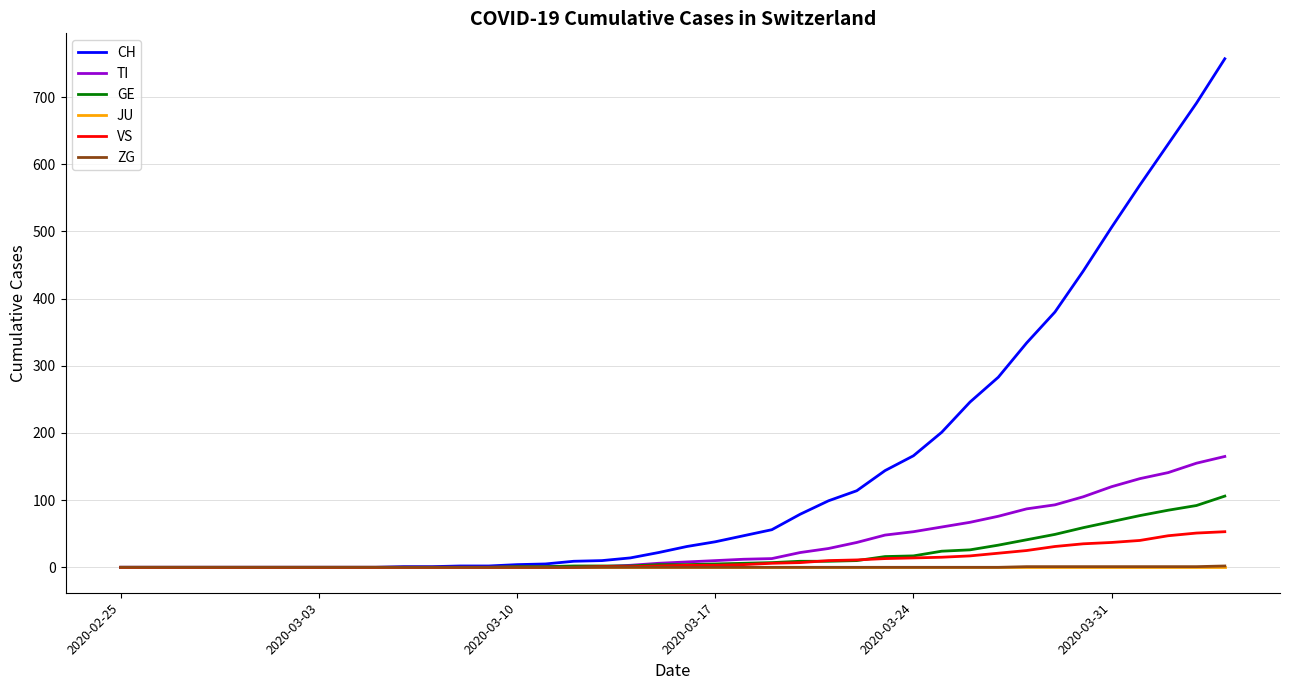

What is the greatest value displayed?

757